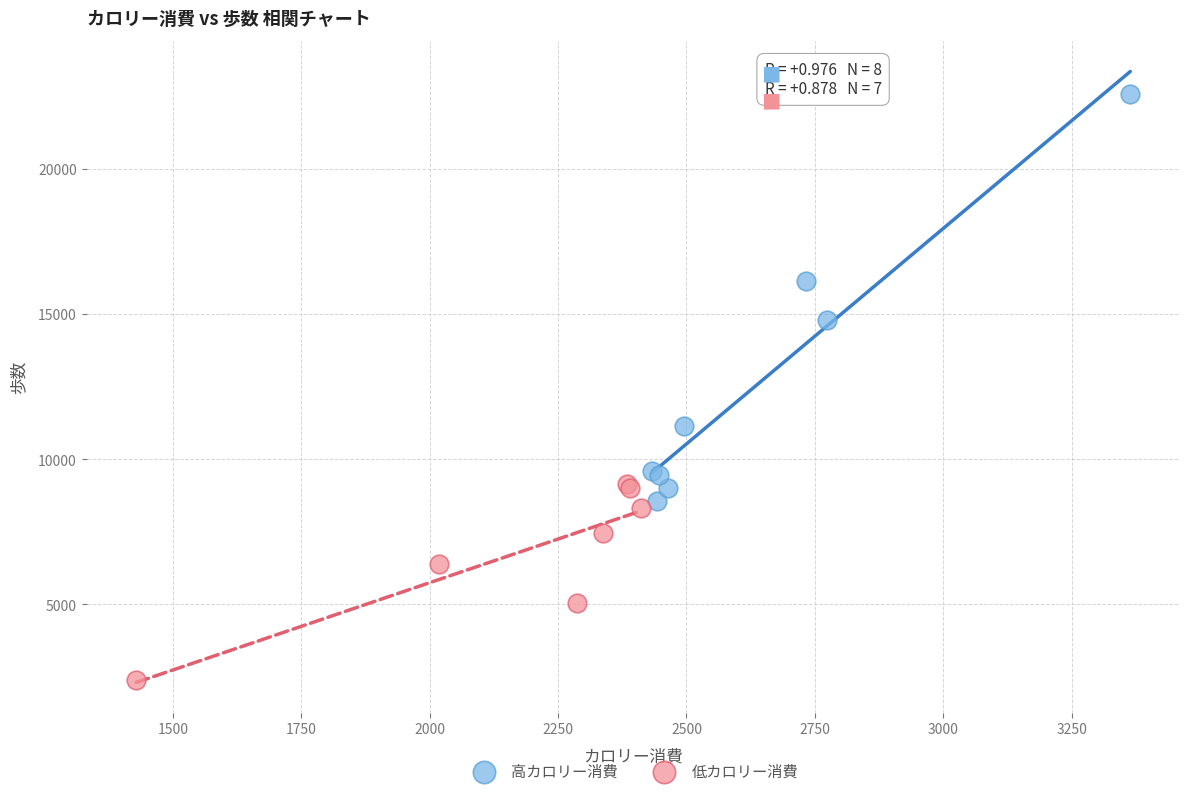

Which series reaches the minimum Y coordinate?

低カロリー消費